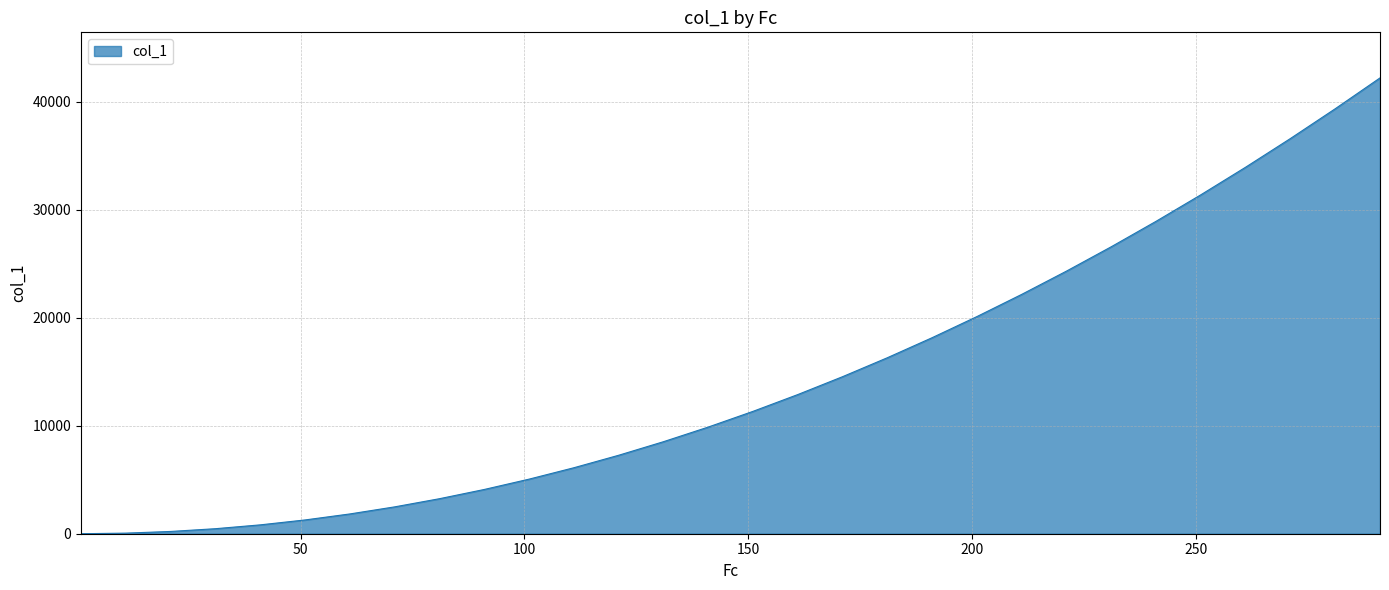

How many lines are shown in the chart?

1